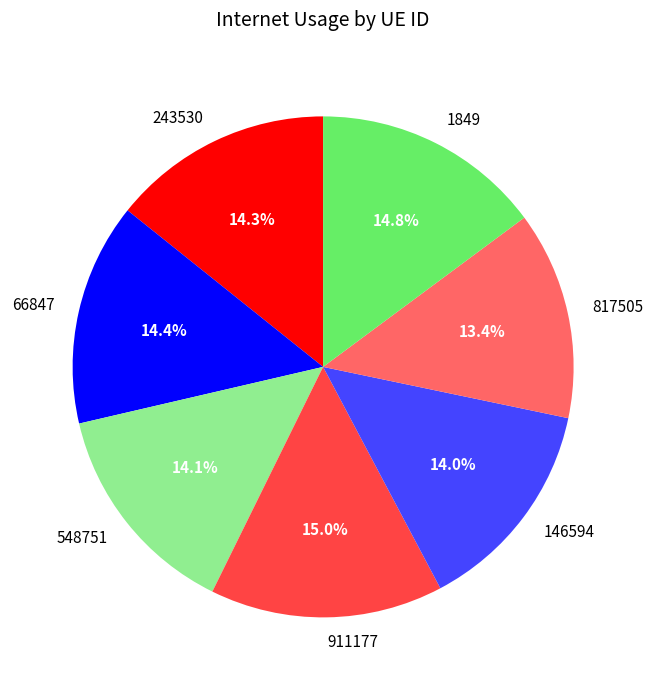

True or false: 1849 accounts for 15% of the total.

True